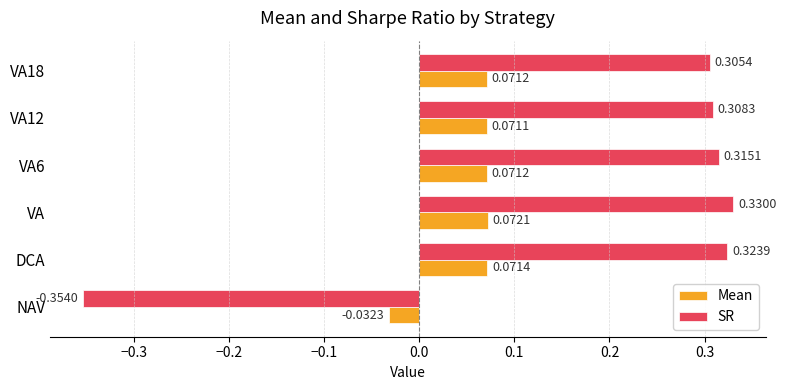

Which series has the largest range (max minus min)?

SR